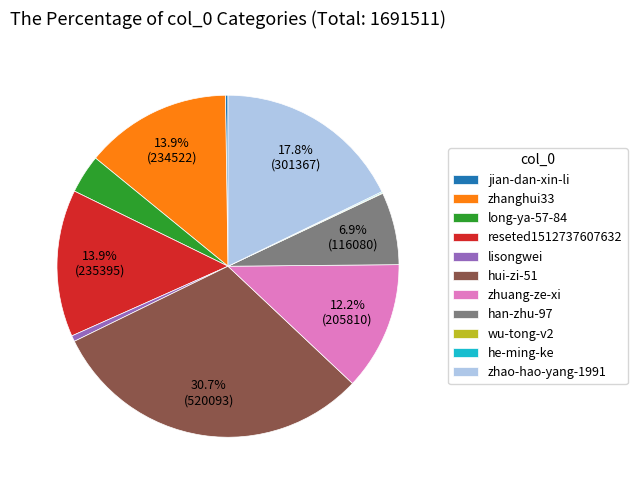

Approximately how many times larger is the value at zhanghui33 compared to long-ya-57-84?

3.8